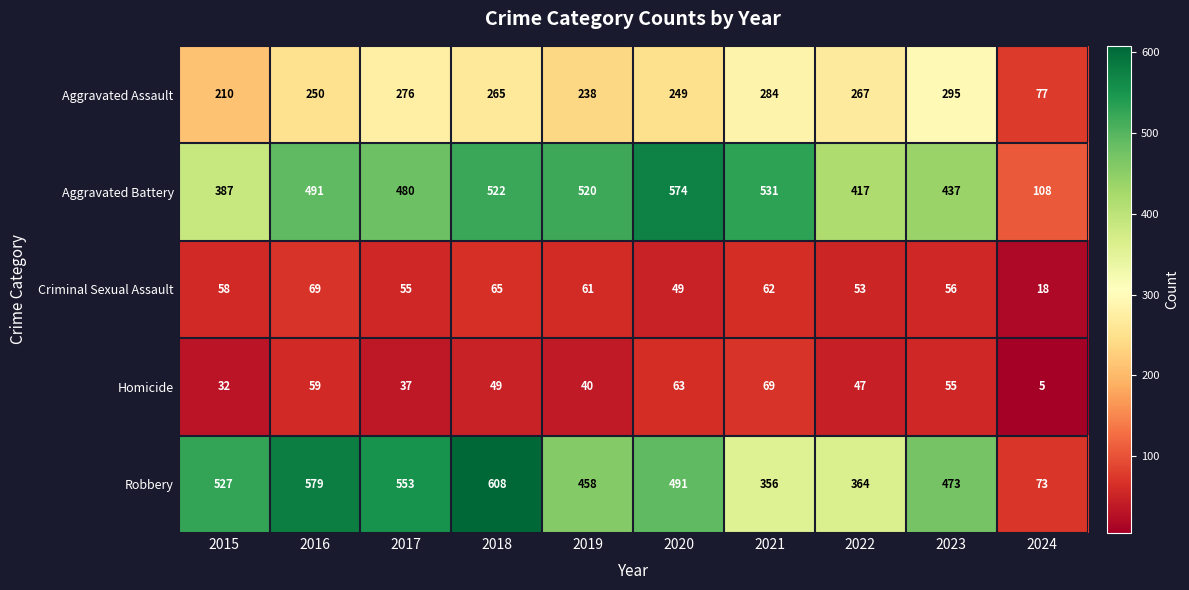

At which label does Criminal Sexual Assault reach its minimum?

2024